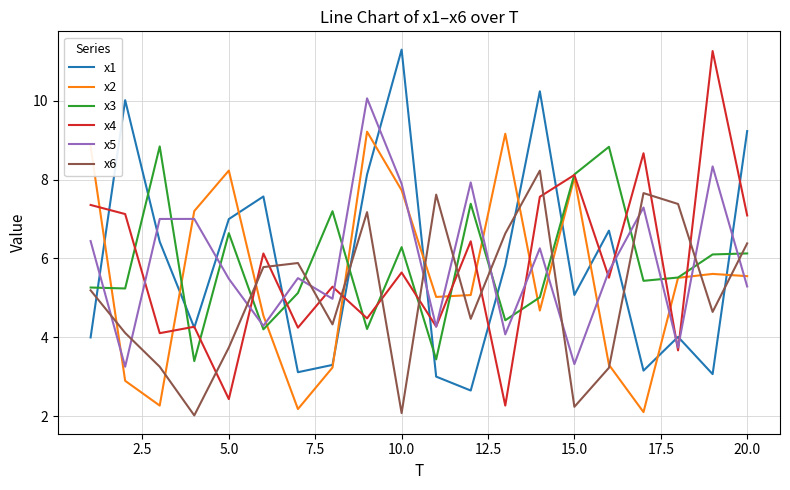

What is the minimum value shown in the chart?

2.0